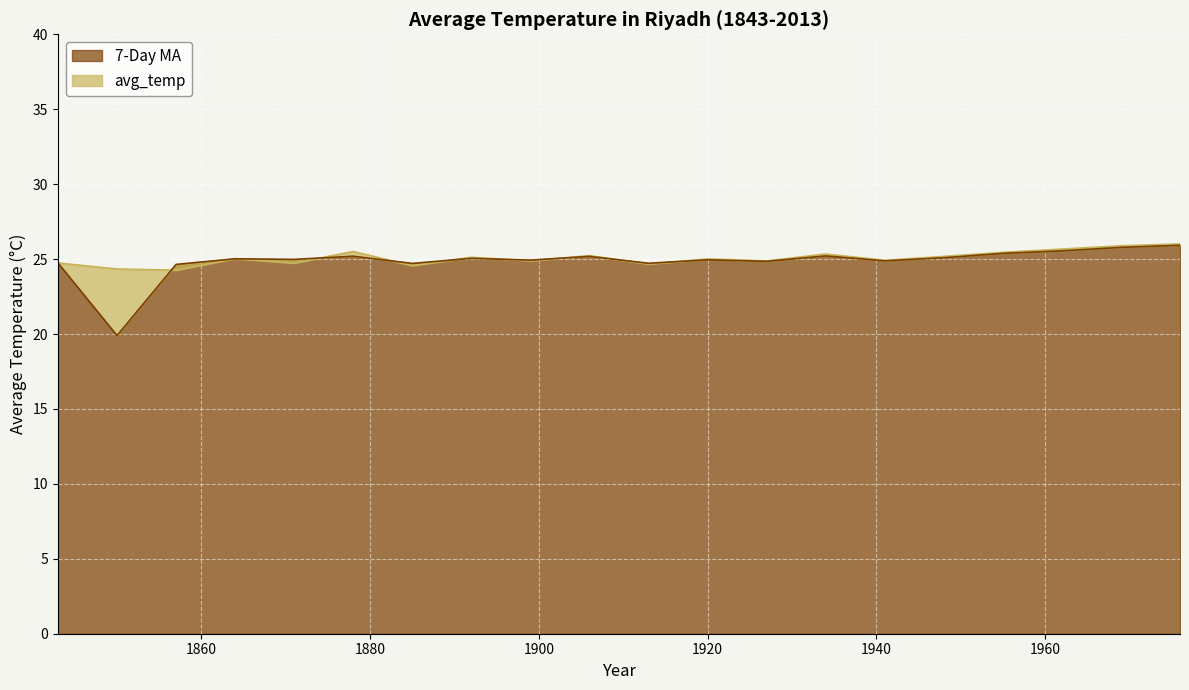

How many distinct data groups are displayed?

2